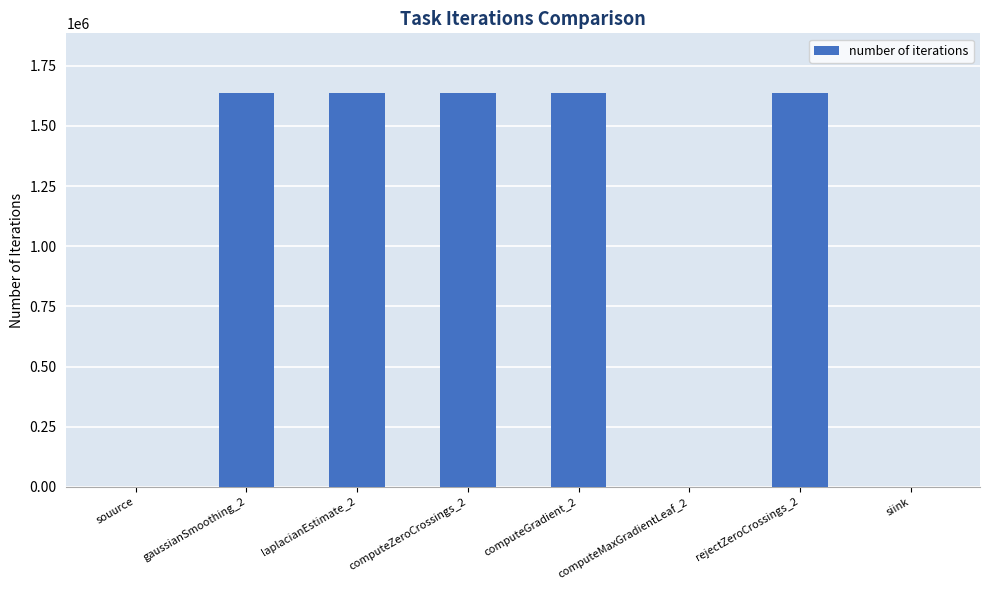

What is the greatest value displayed?

1638400